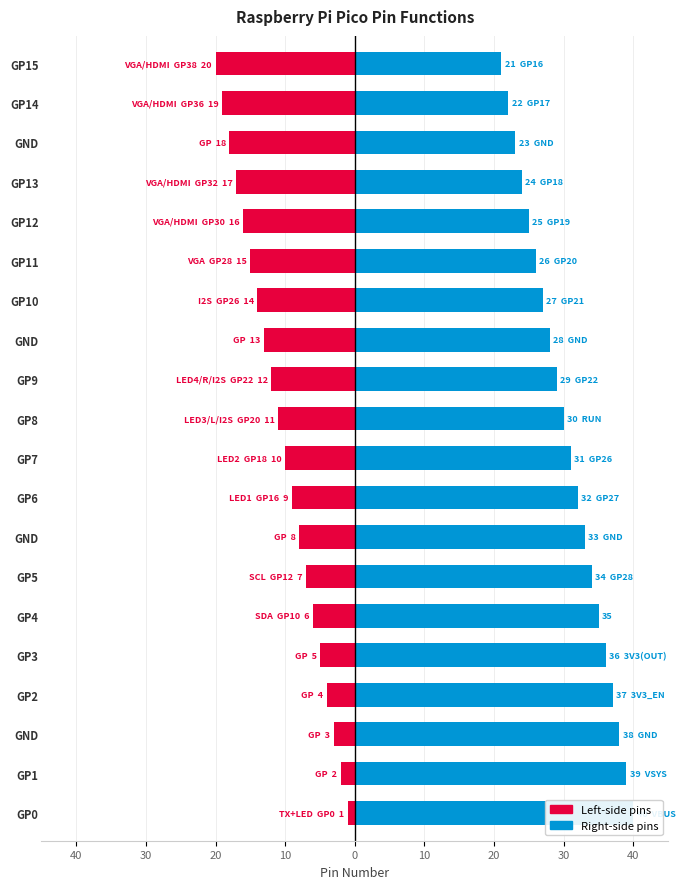

What is the minimum value for Left Pin#?

-20